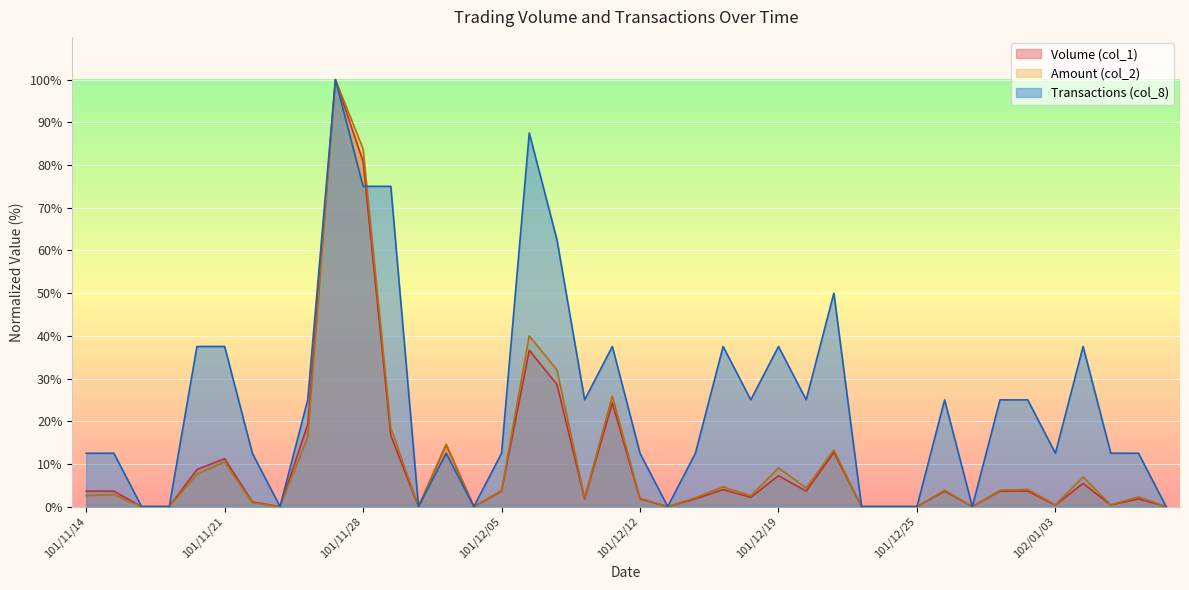

True or false: Amount (col_2) has more than 1 points higher than both neighbors.

True